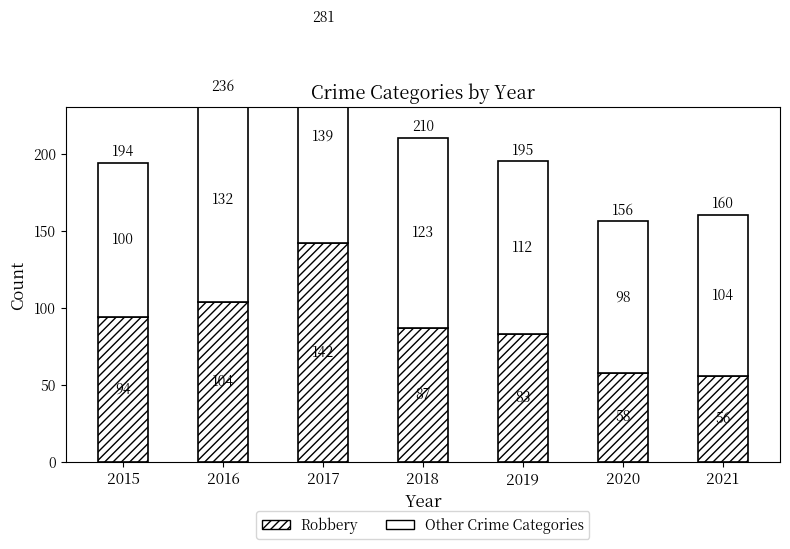

Reading left to right, list all the values displayed in this chart.

Robbery: 94	104	142	87	83	58	56
Other Crime Categories: 100	132	139	123	112	98	104